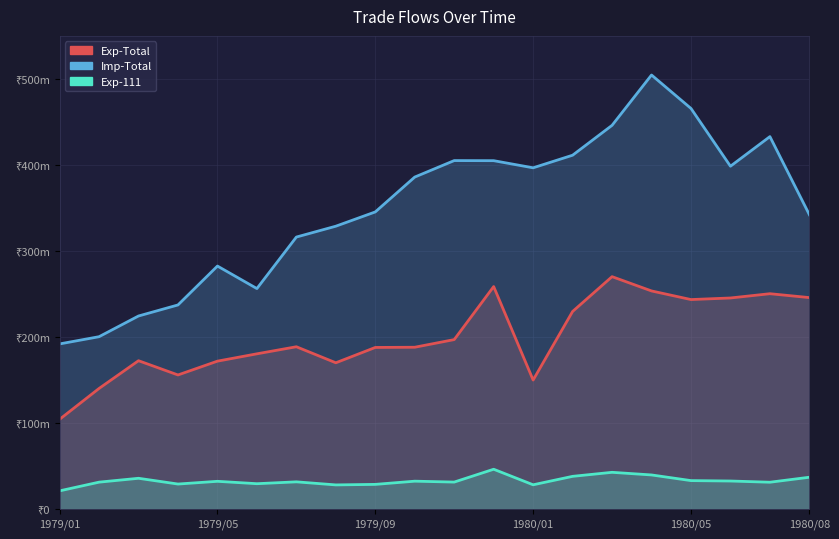

List the series in order of their overall mean, highest first.

Imp-Total, Exp-Total, Exp-111